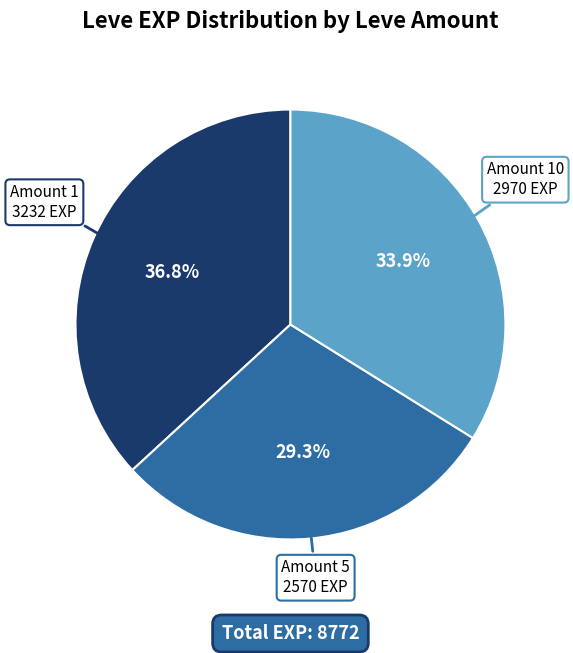

Is there a majority slice in this chart?

No